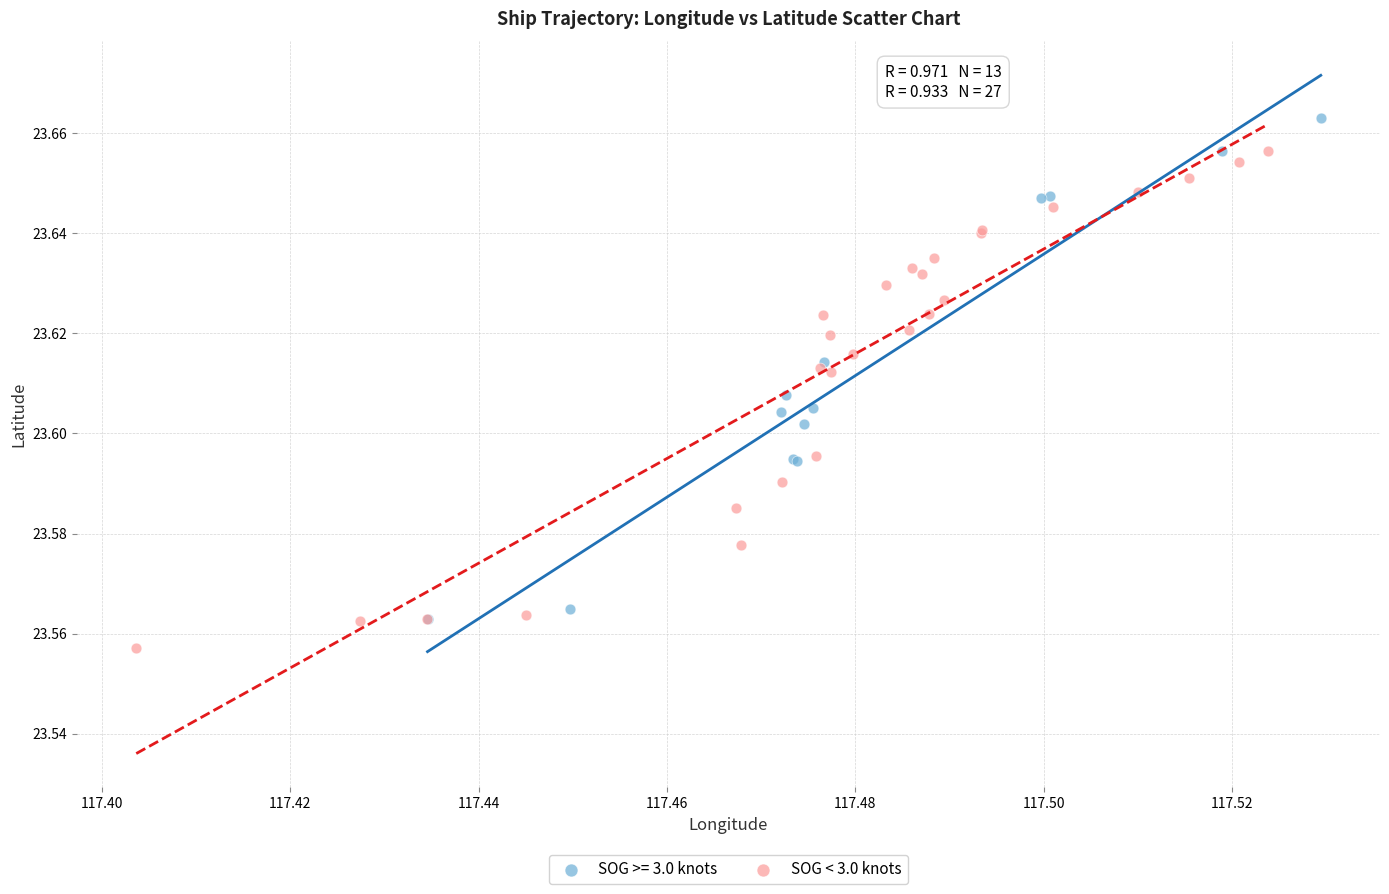

Which series contains the highest Y value?

SOG >= 3.0 knots